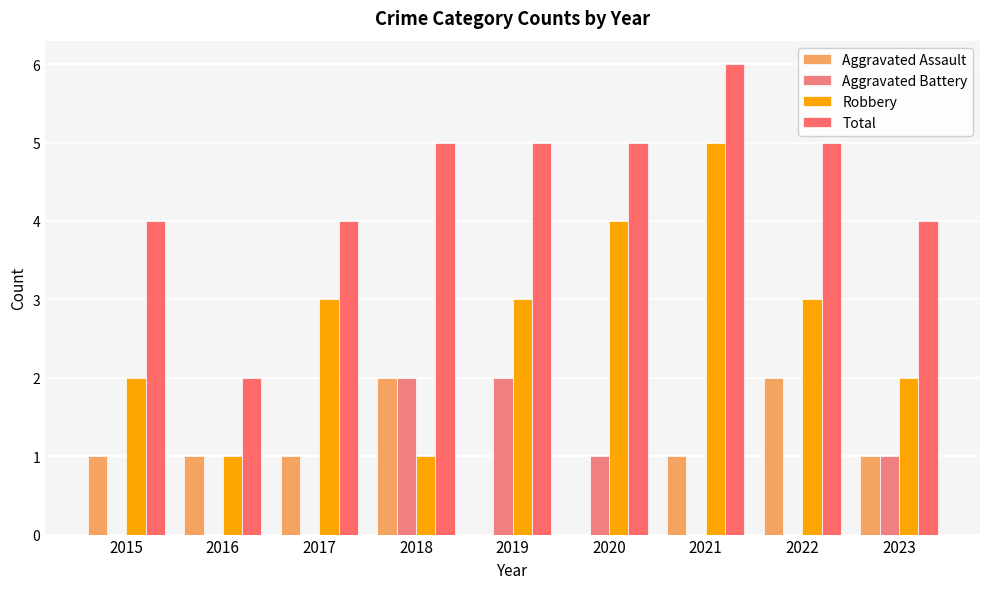

What is the total value across all series at 2021?

12